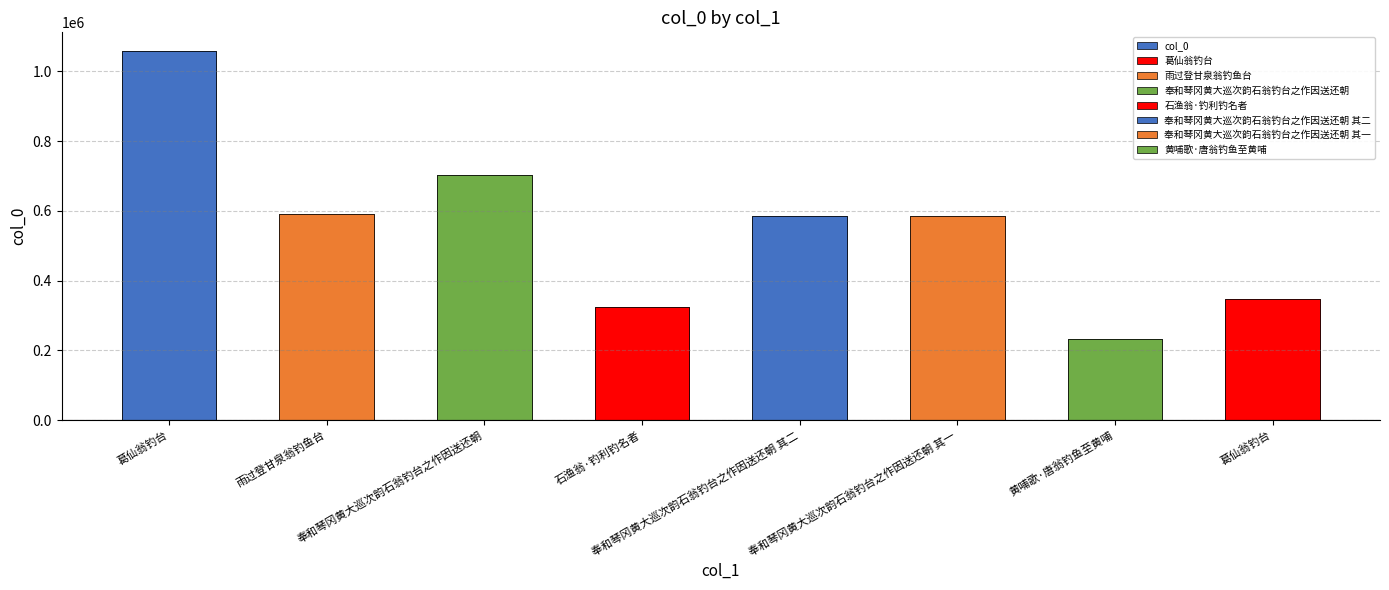

How many bars are there in total?

8